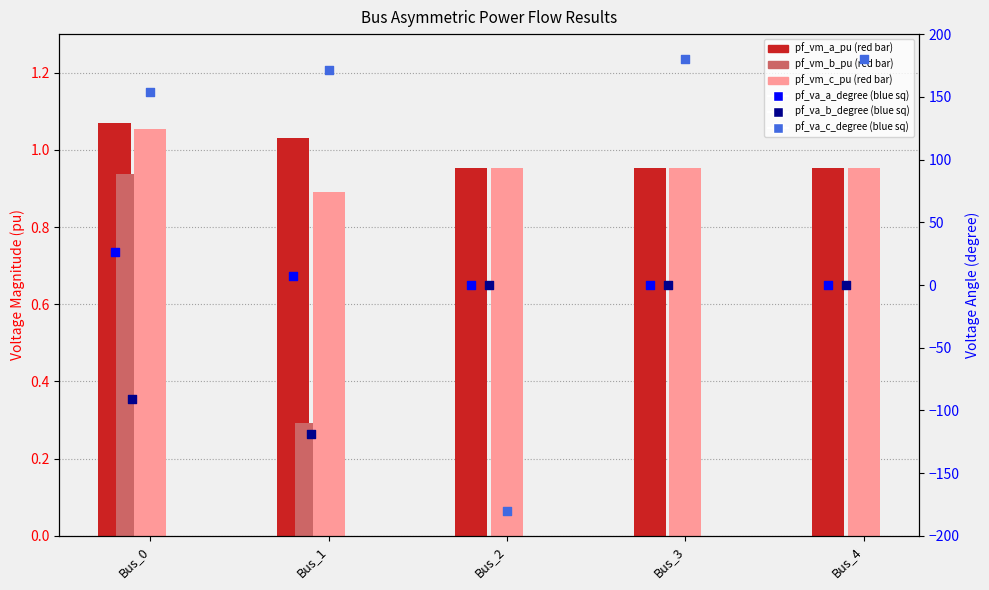

What are all the series names shown in the legend?

pf_vm_a_pu, pf_vm_b_pu, pf_vm_c_pu, pf_va_a_degree, pf_va_b_degree, pf_va_c_degree